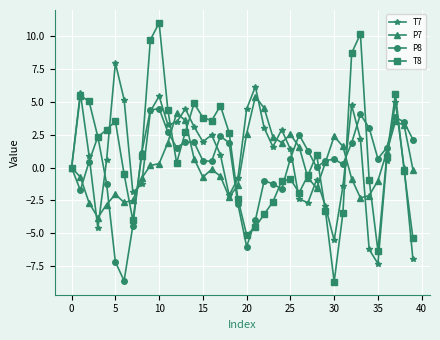

What is the value of the T8 point at the 16th from the left?

3.8